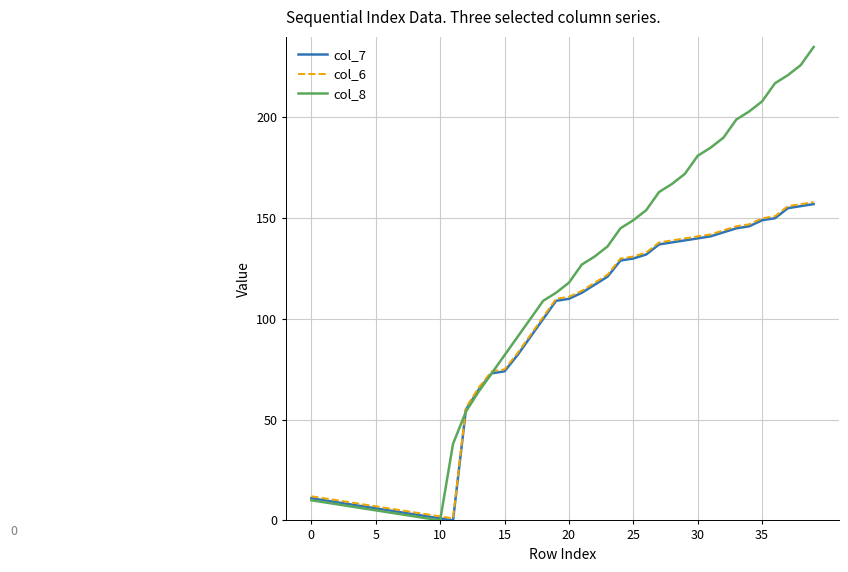

How many lines are shown in the chart?

3